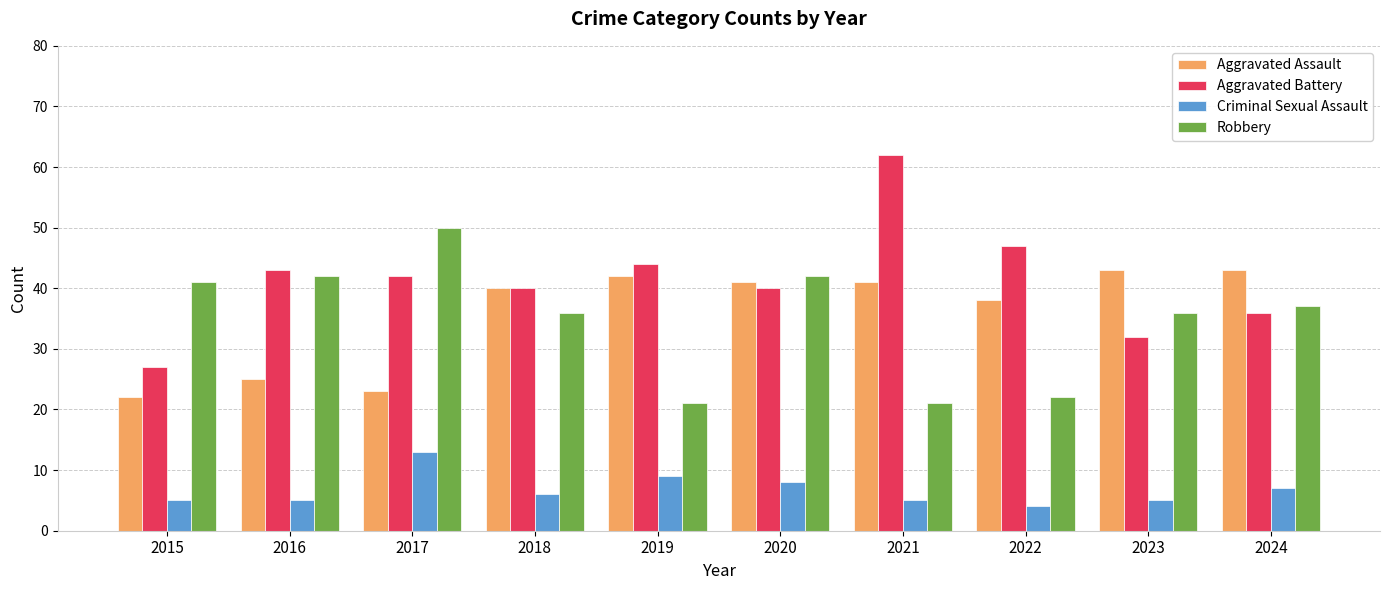

What value does the Aggravated Assault series have at 2015, to the nearest 10?

20